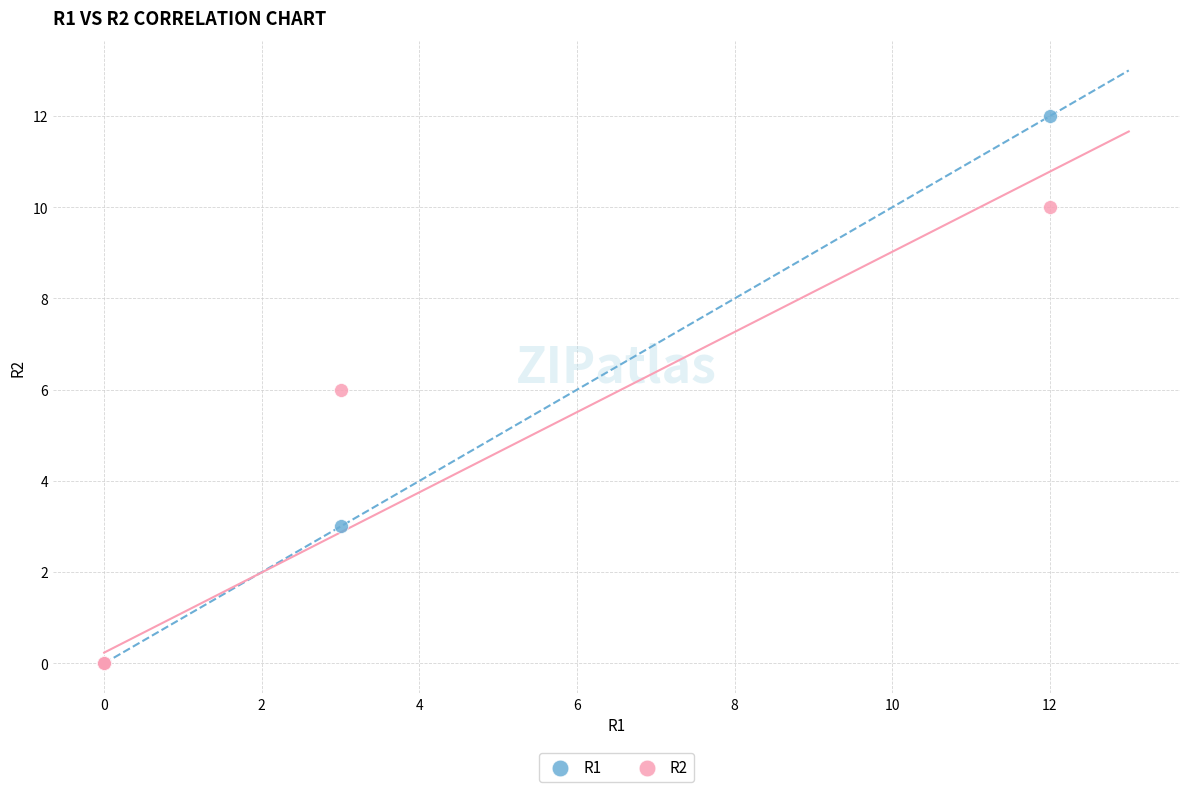

In the R2 series, what Y value is closest to 5?

6